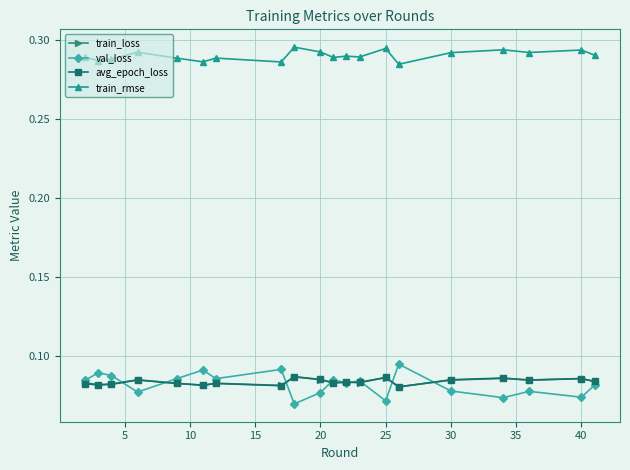

How many lines are shown in the chart?

4